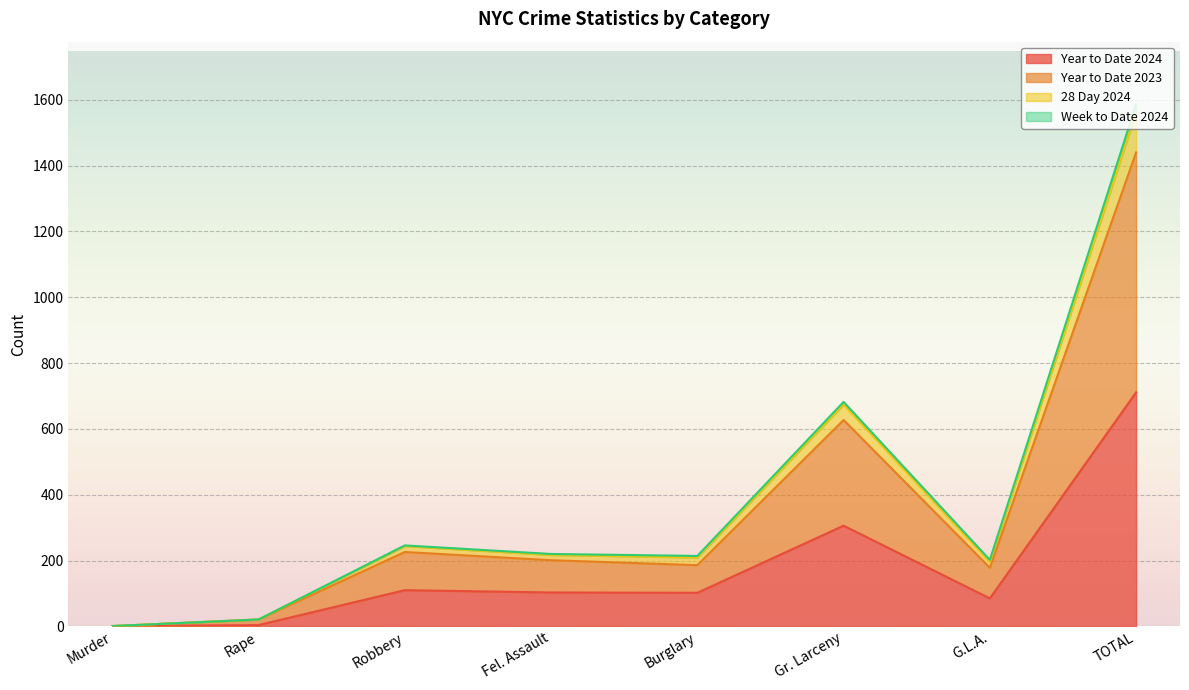

What is the highest value of the Year to Date 2024 series?

711